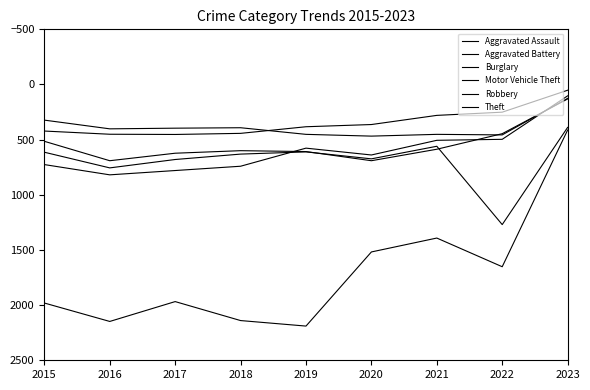

Does the chart have visible grid lines?

No